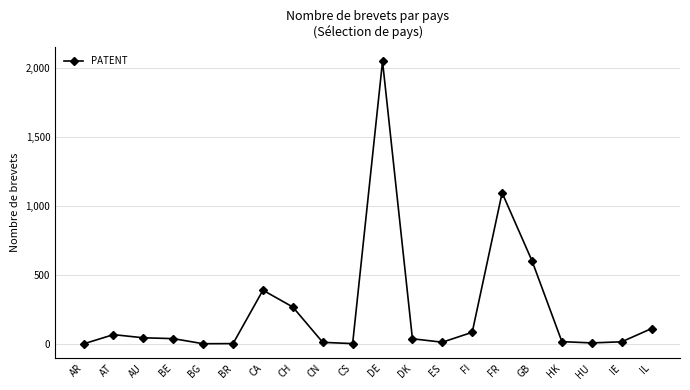

True or false: the data shows 248 at CA.

False